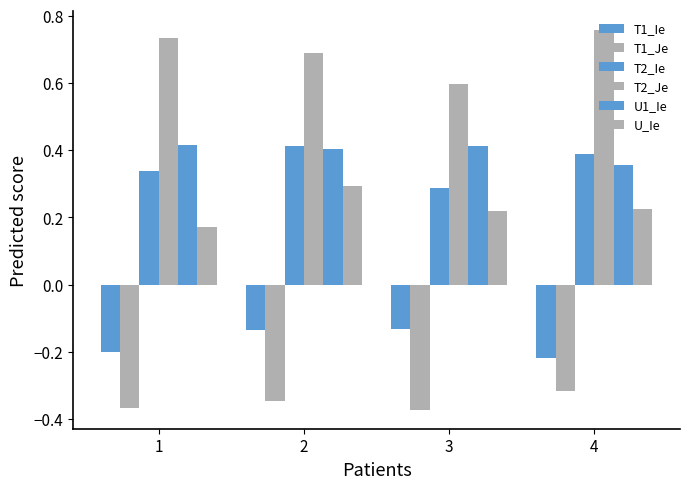

Does the chart contain stacked bars?

No